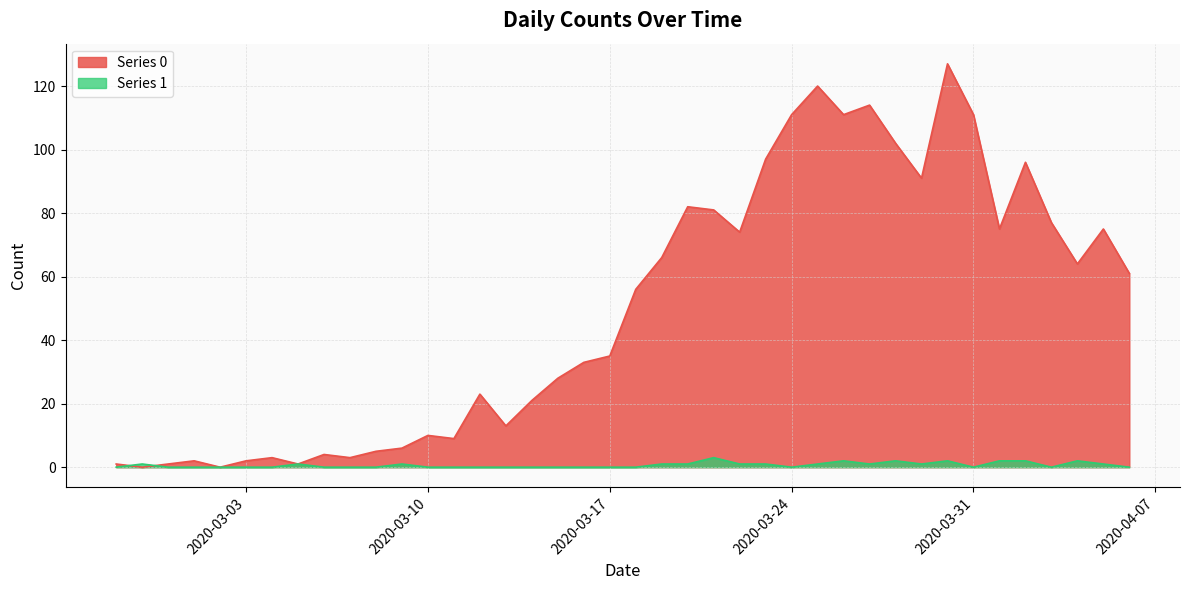

What is the highest value of the Series 1 series?

3